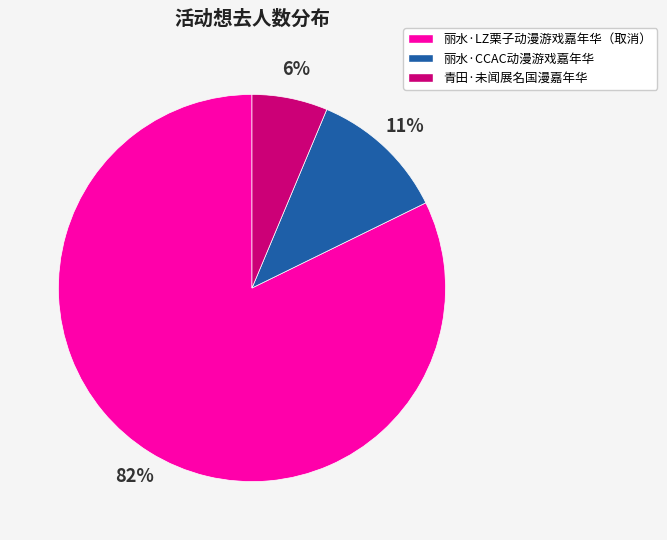

Is it true that 青田·未闻展名国漫嘉年华 is 6% of the pie?

True